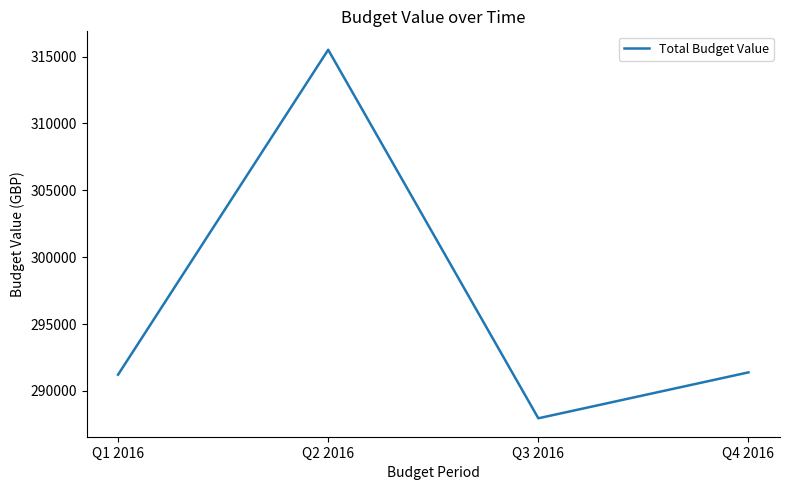

How many lines are shown in the chart?

1